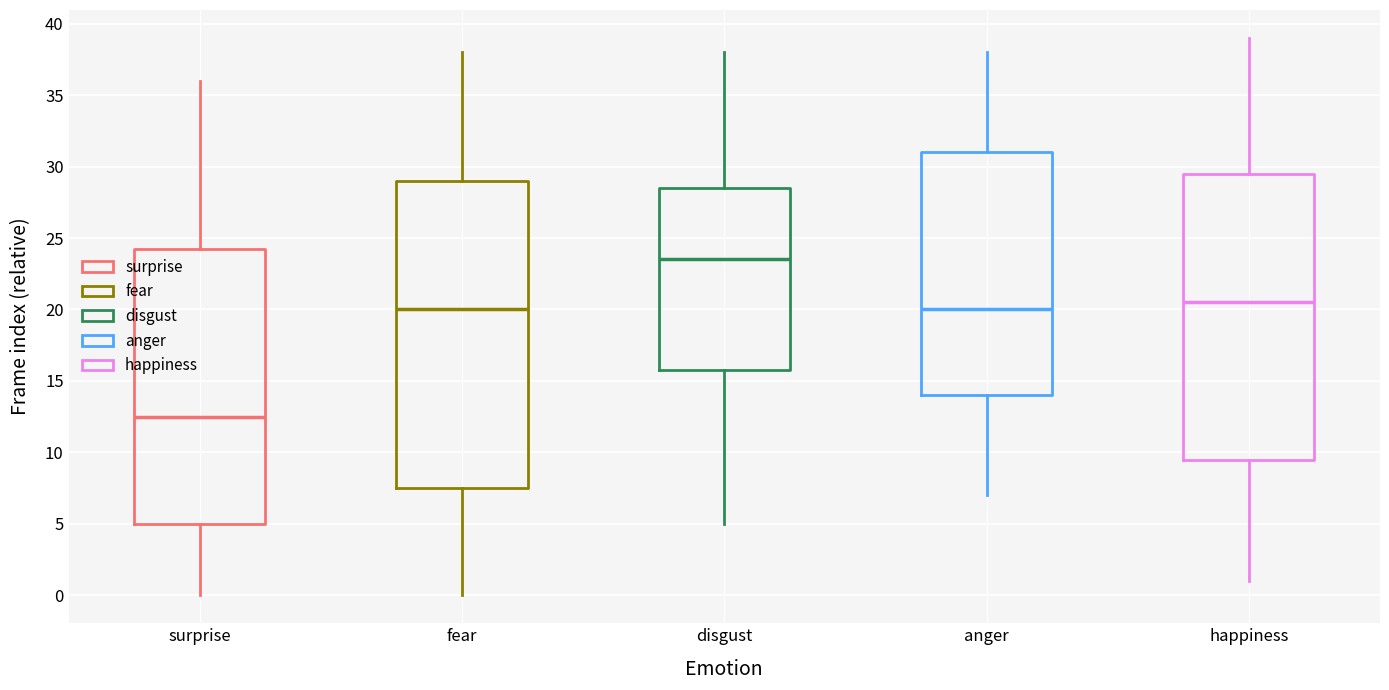

Reading left to right, transcribe this box plot: for each box, give where its median line is, the range the box spans, and where its two whiskers end, as read against the y-axis. The values are not printed on the chart, so give them approximately, as read against the axis.

surprise: median 12.5, box 5.0 to 24.5, whiskers 0.0 to 36.0
fear: median 20.0, box 7.5 to 29.0, whiskers 0.0 to 38.0
disgust: median 23.5, box 16.0 to 28.5, whiskers 5.0 to 38.0
anger: median 20.0, box 14.0 to 31.0, whiskers 7.0 to 38.0
happiness: median 20.5, box 9.5 to 29.5, whiskers 1.0 to 39.0